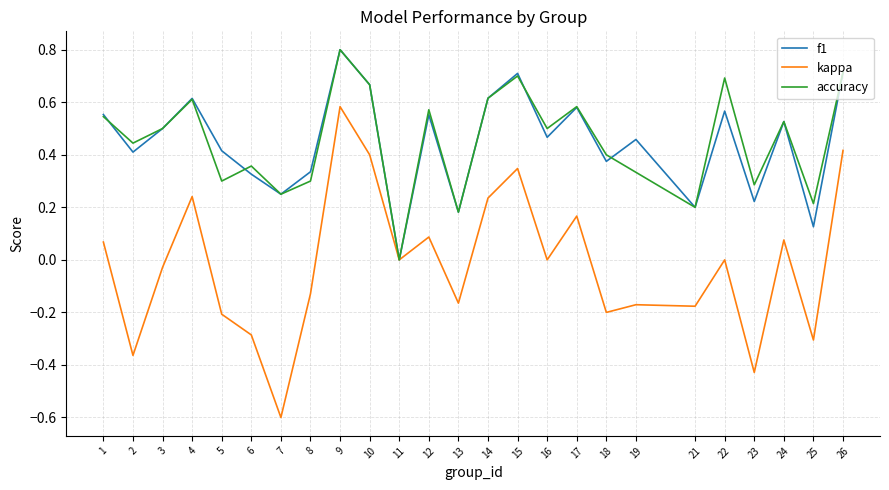

At which label is accuracy closest to 0?

11